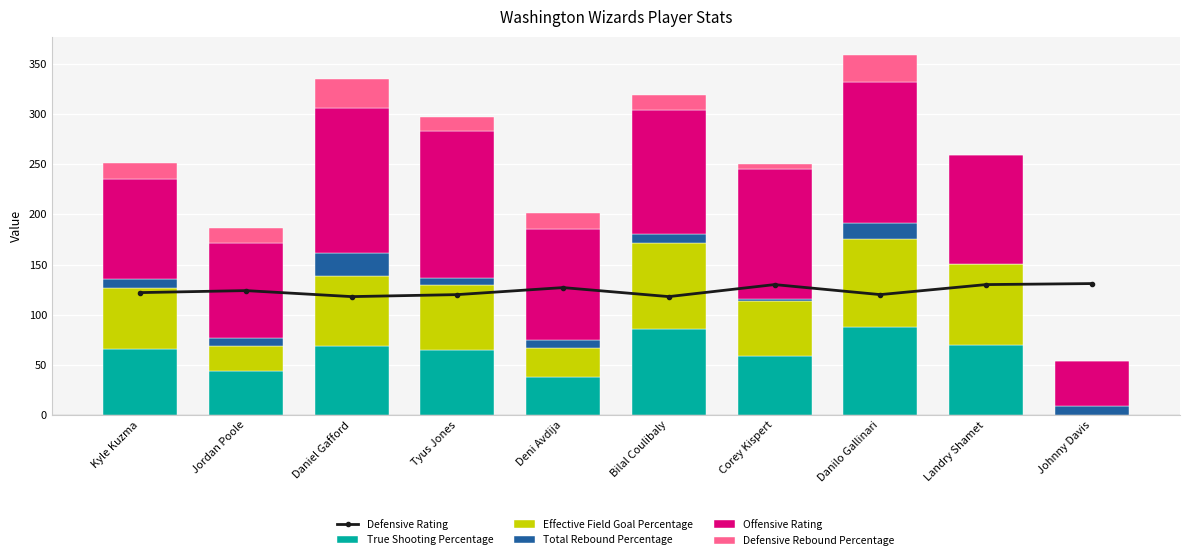

What is the highest value of the True Shooting Percentage series?

87.5